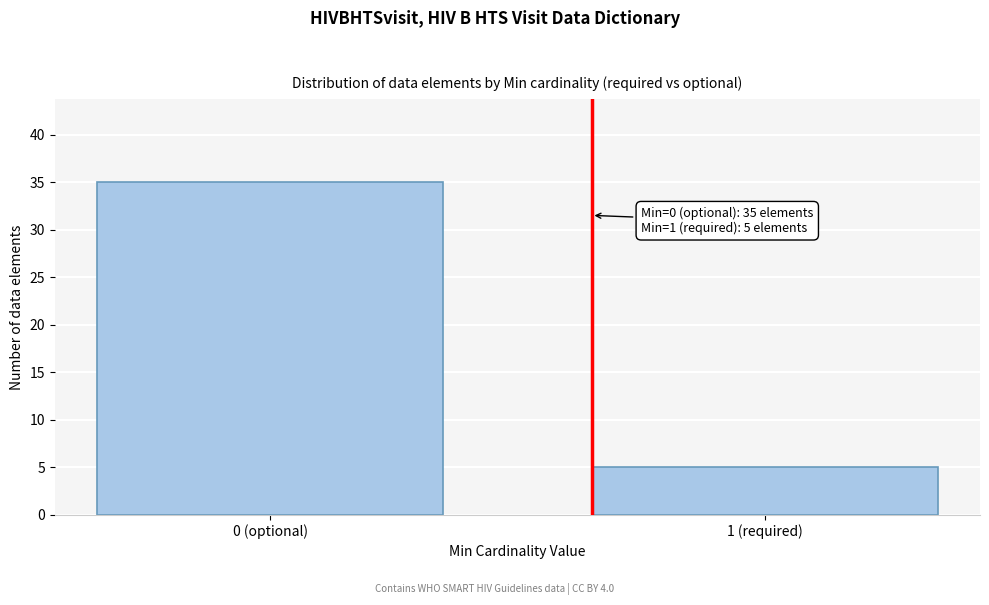

Reading left to right, what are all the values shown in this chart?

35	5